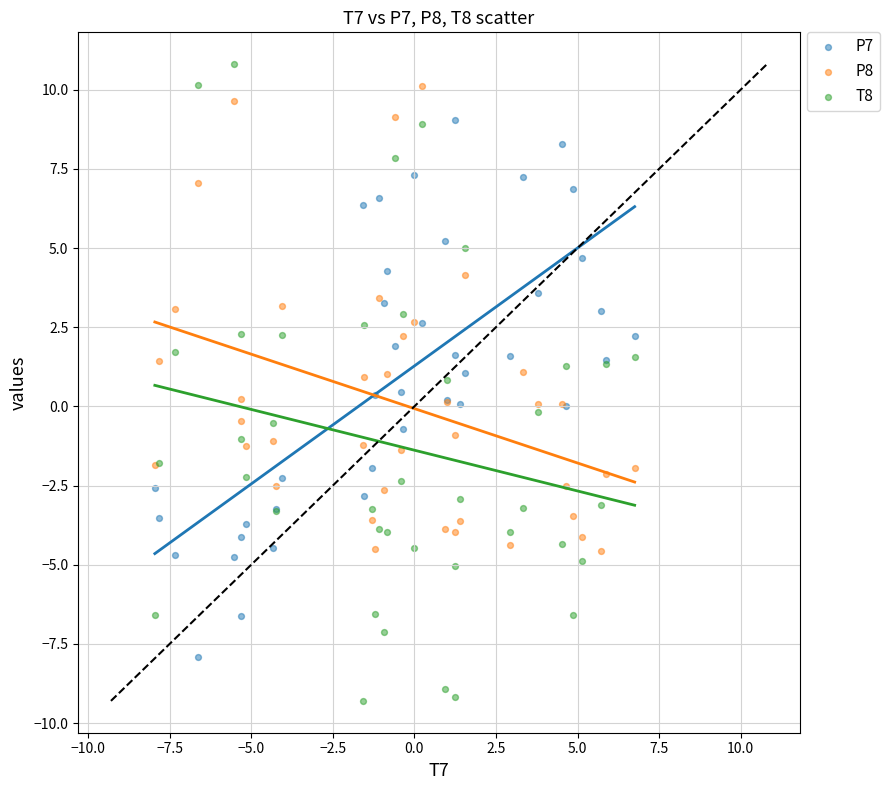

Which series reaches the minimum Y coordinate?

T8